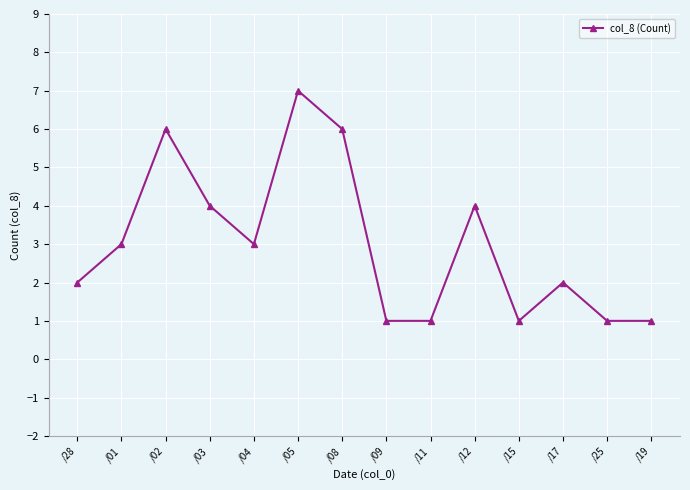

What is the ratio of the value at /01 to the value at /04?

1.0